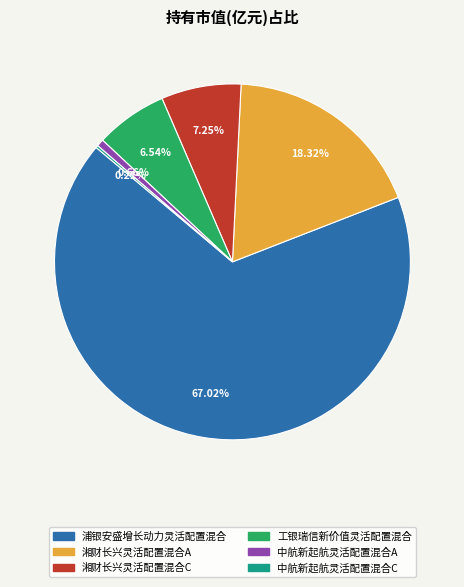

Which slice represents more than half of the pie?

浦银安盛增长动力灵活配置混合